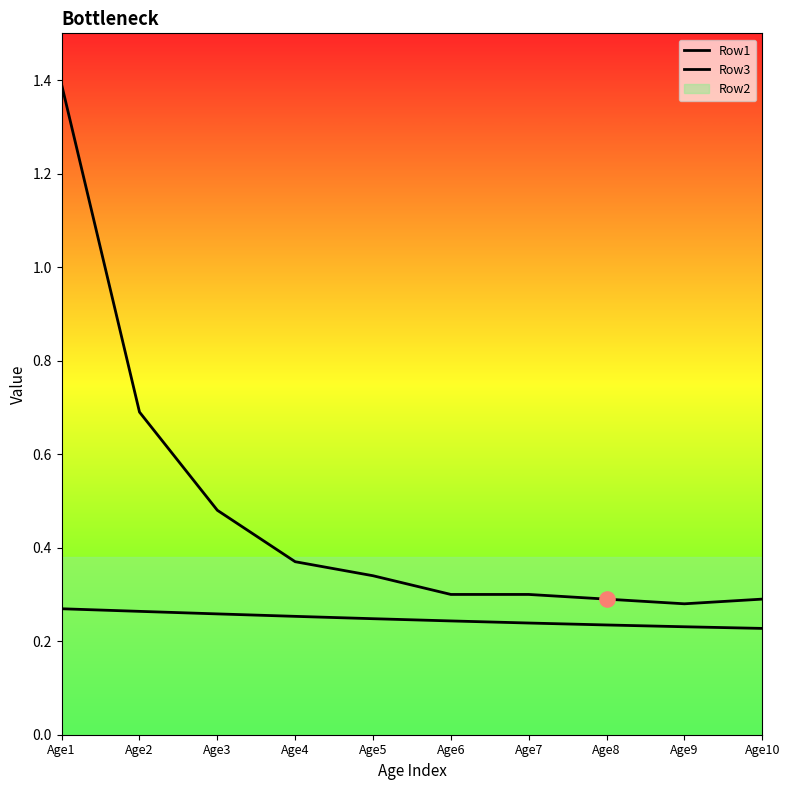

Which series has the largest total across all categories?

Row1